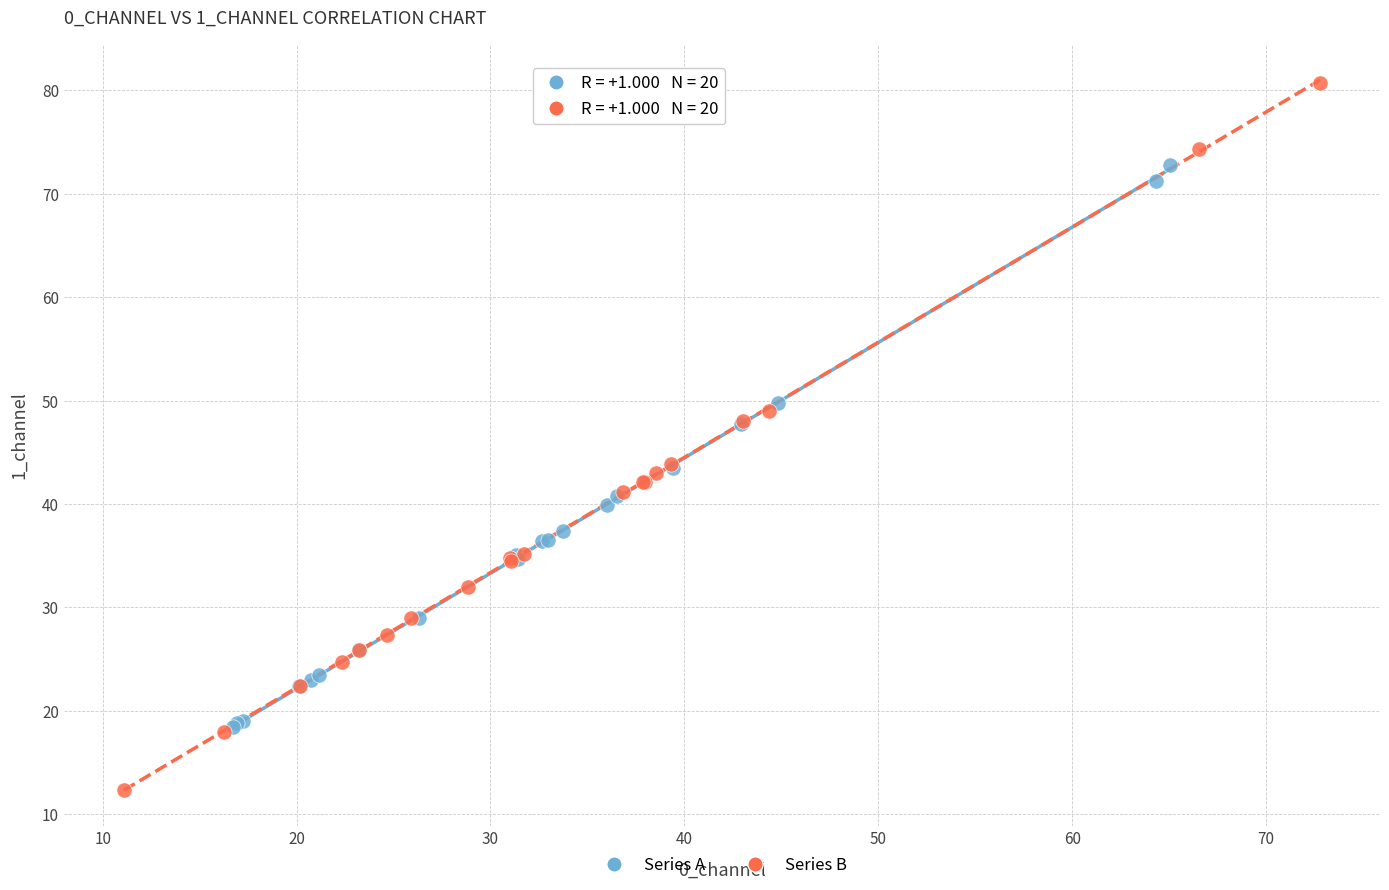

Which series has the widest spread of Y values?

Series B